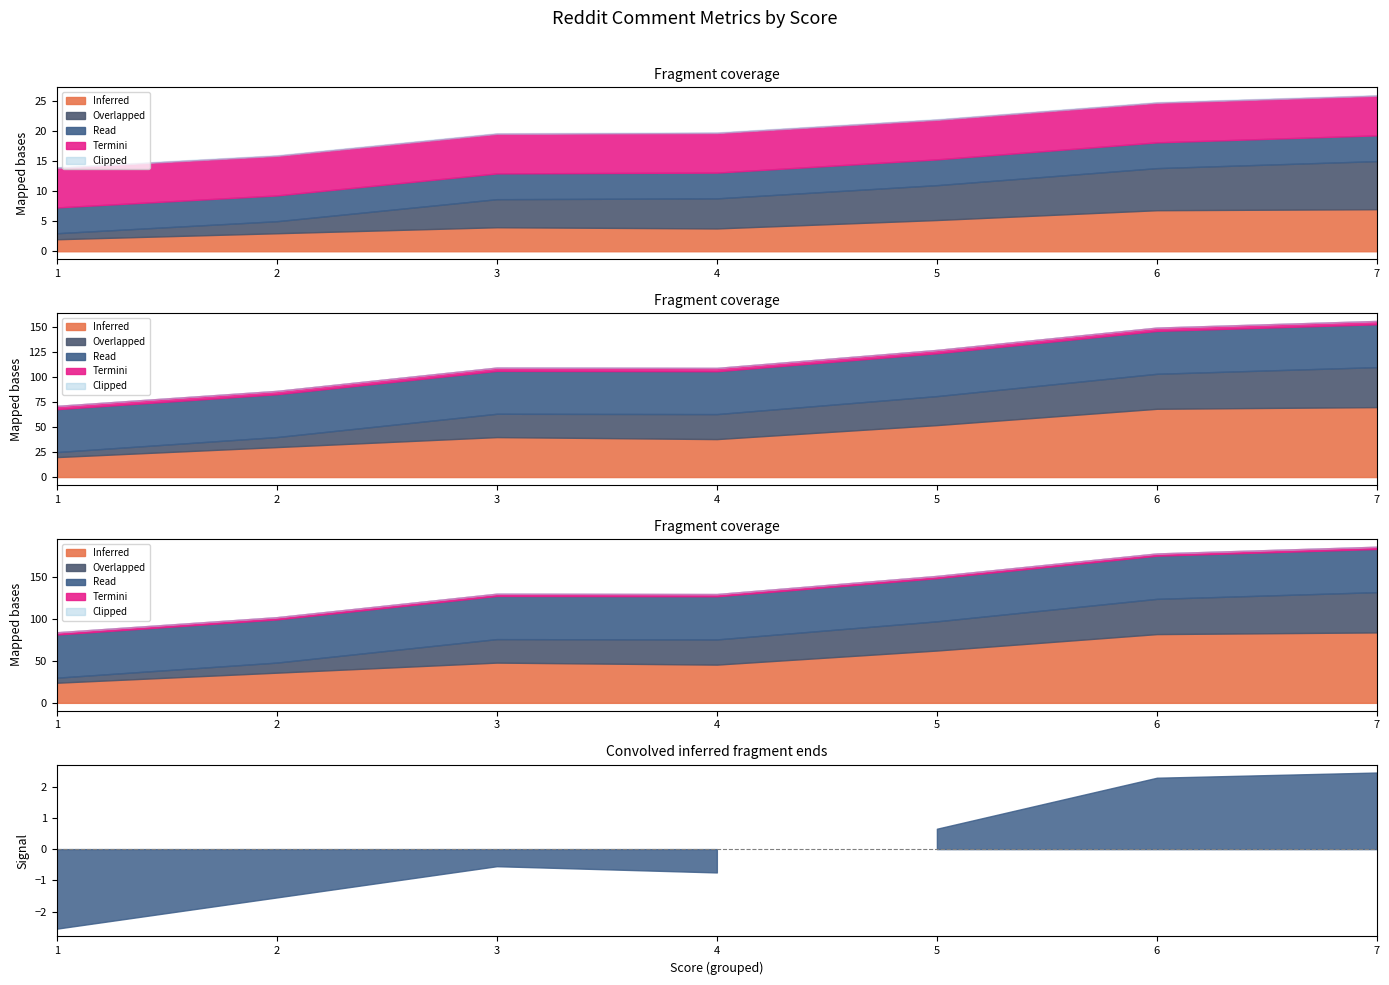

Which category has the lowest value in the Replies series?

1